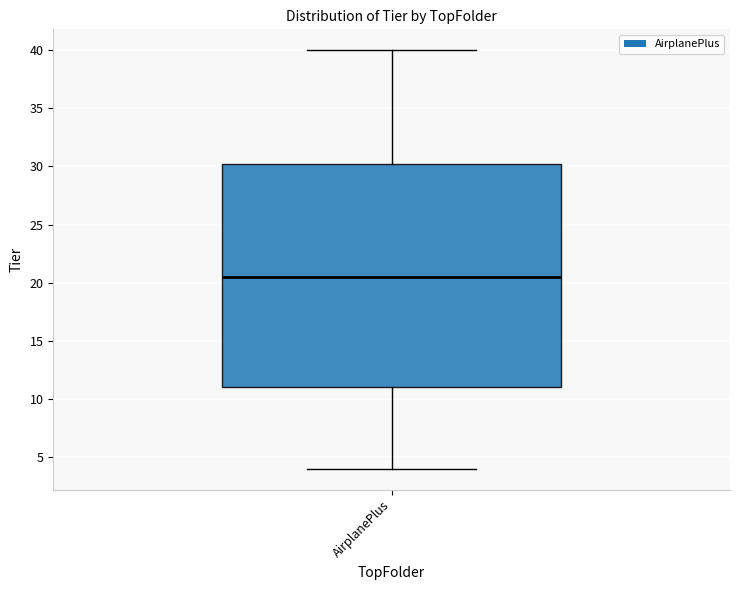

Where is the lower edge of the box for AirplanePlus on the y-axis? The values are not printed on the chart, so give them approximately, as read against the axis.

11.0